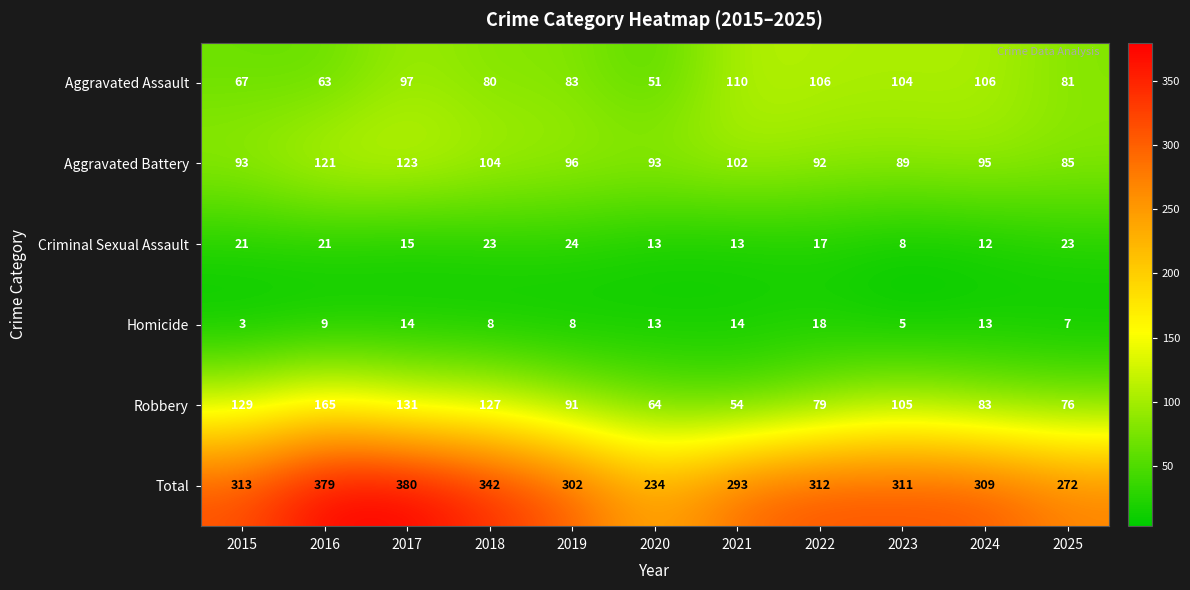

What is the minimum value shown in the chart?

3